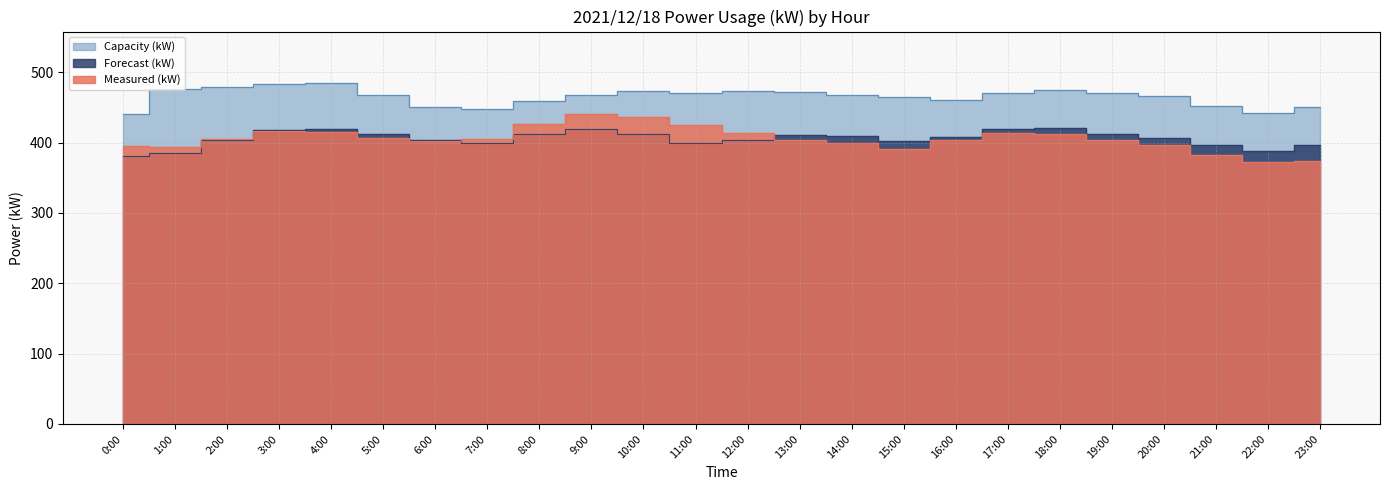

What is the difference between the highest and lowest values at 10:00?

61